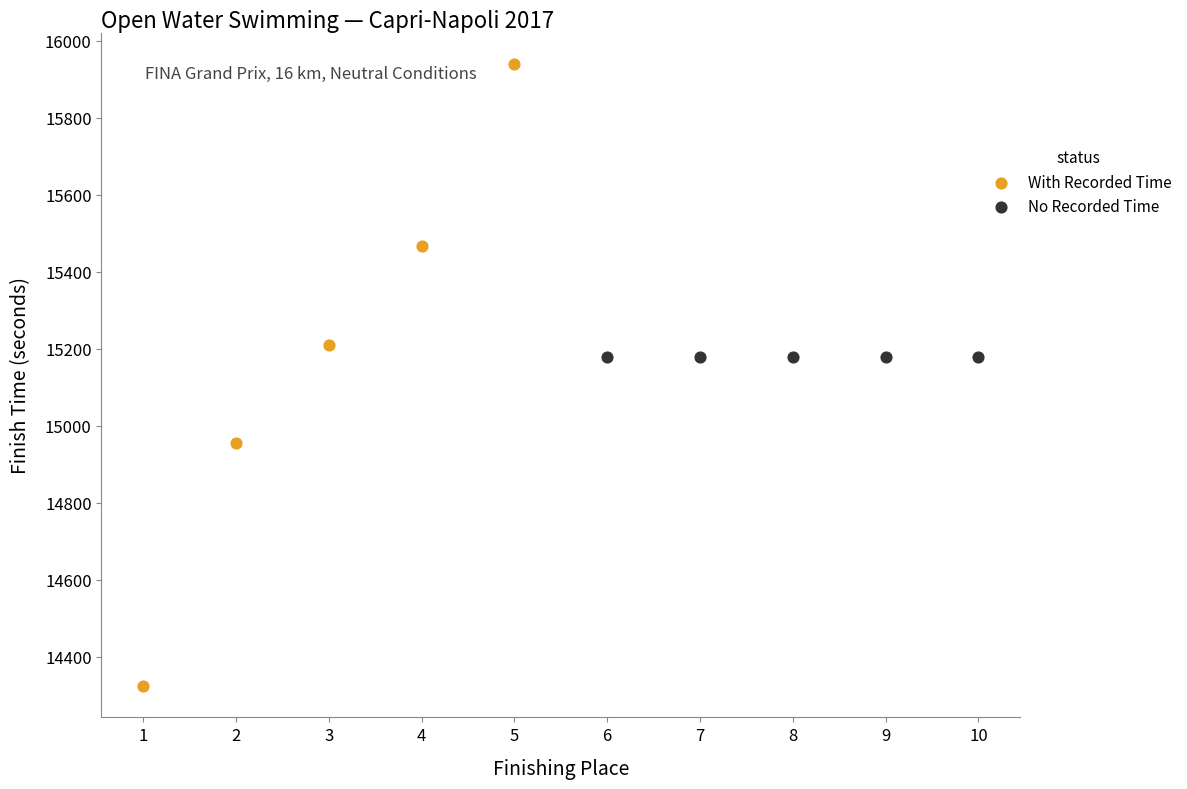

Which series contains the lowest Y value?

With Recorded Time